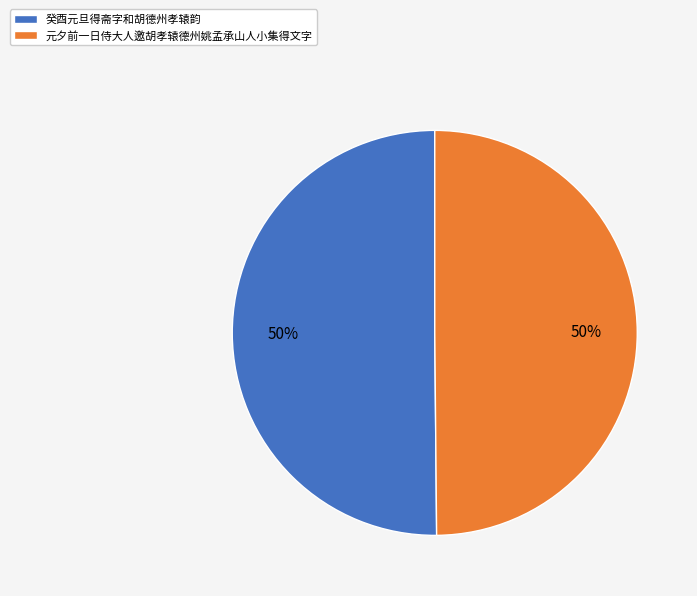

True or false: 癸酉元旦得斋字和胡德州孝辕韵 accounts for 50% of the total.

True